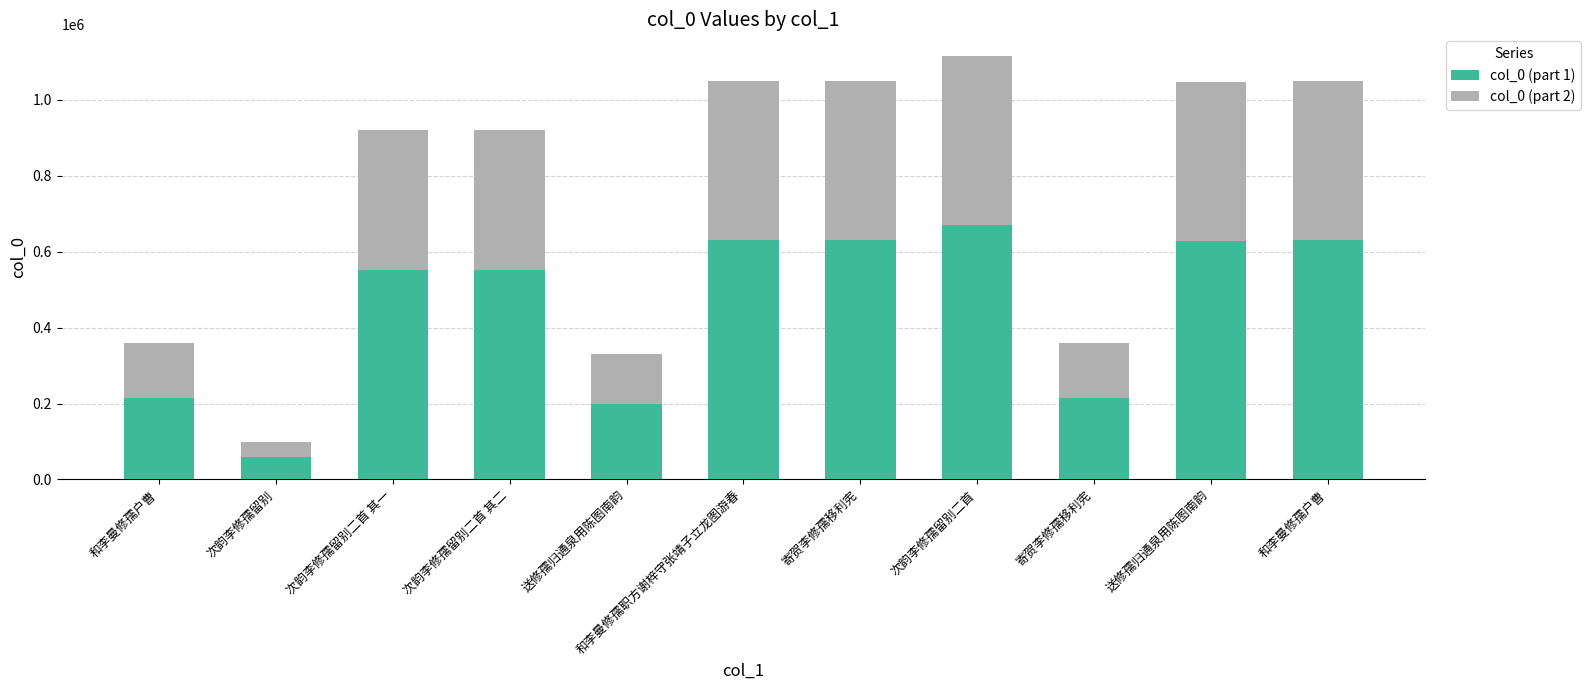

What is the average value of the col_0 (part 2) series?

301868